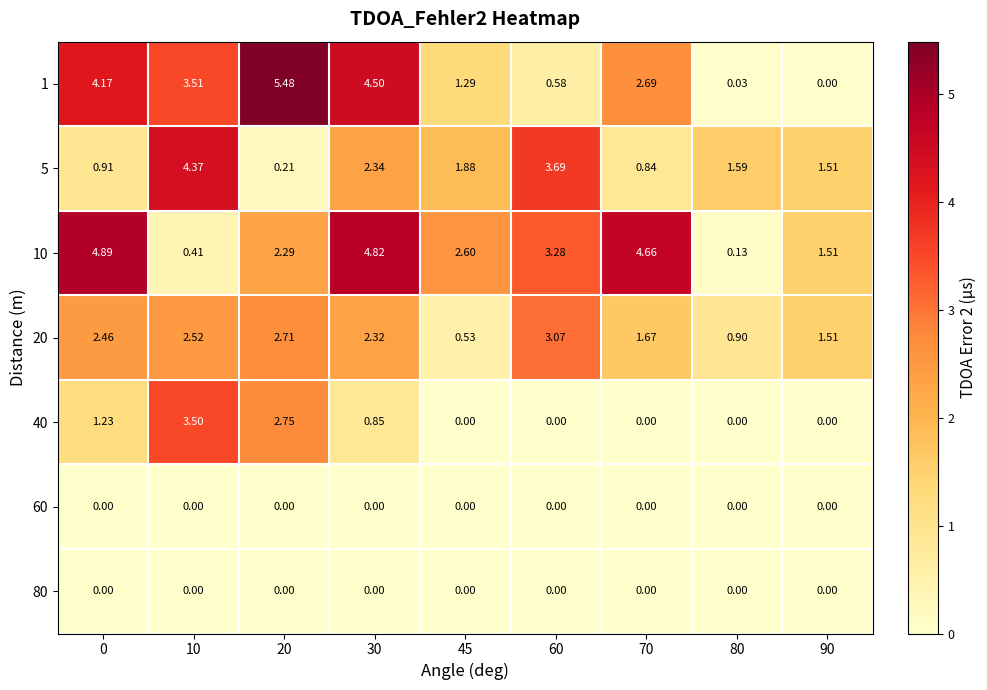

Count the number of categories in the chart.

9